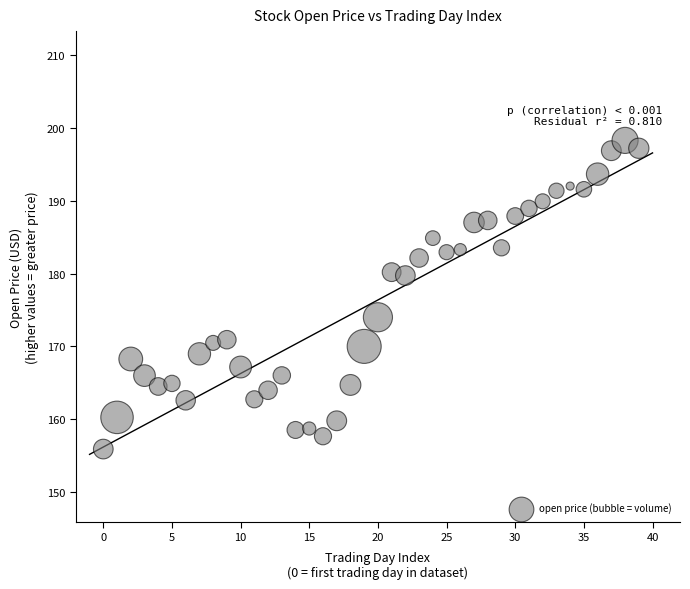

What is the range of Y values (max minus min)?

42.4